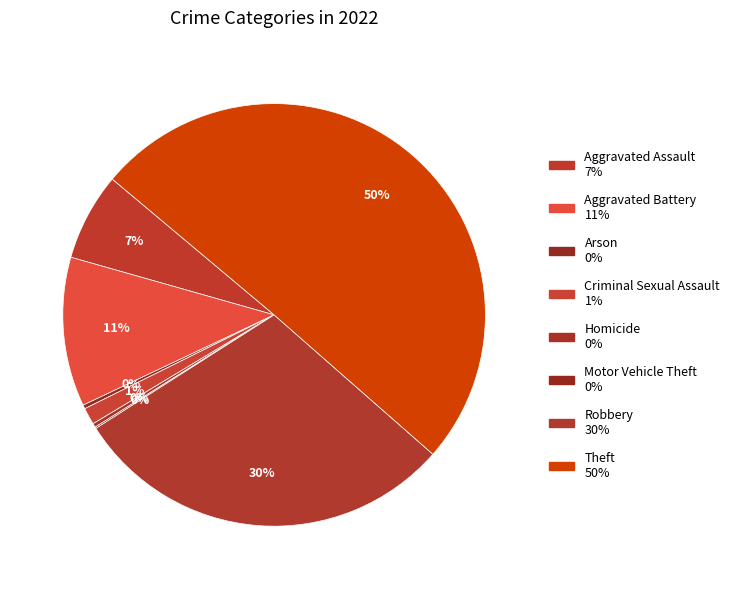

Which slice is the largest?

Theft